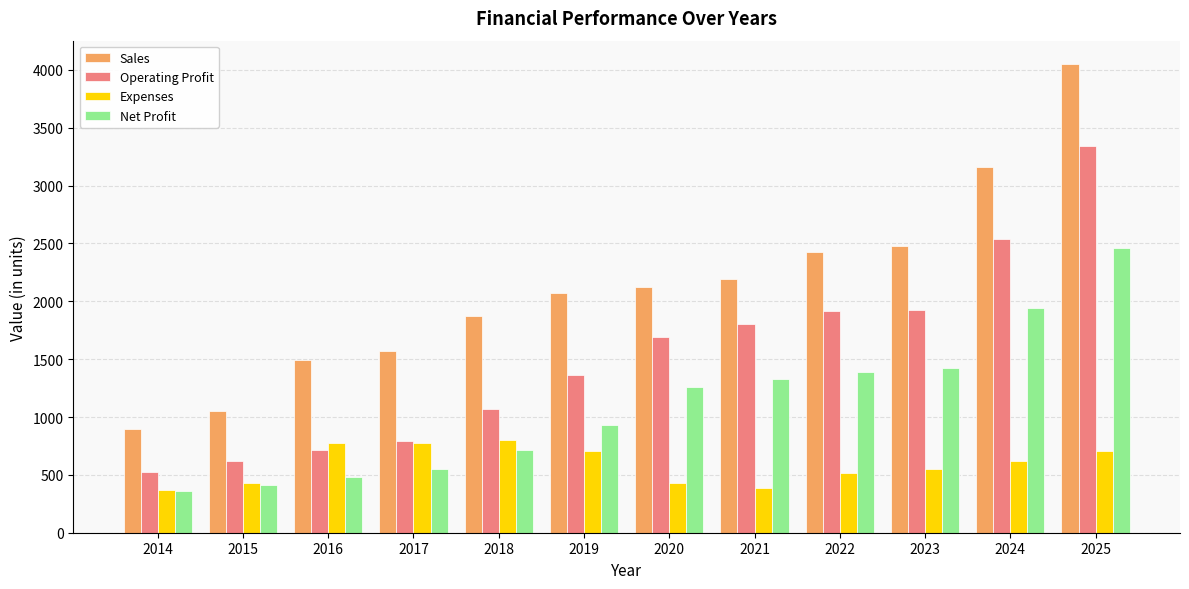

Count the number of data series in this chart.

4